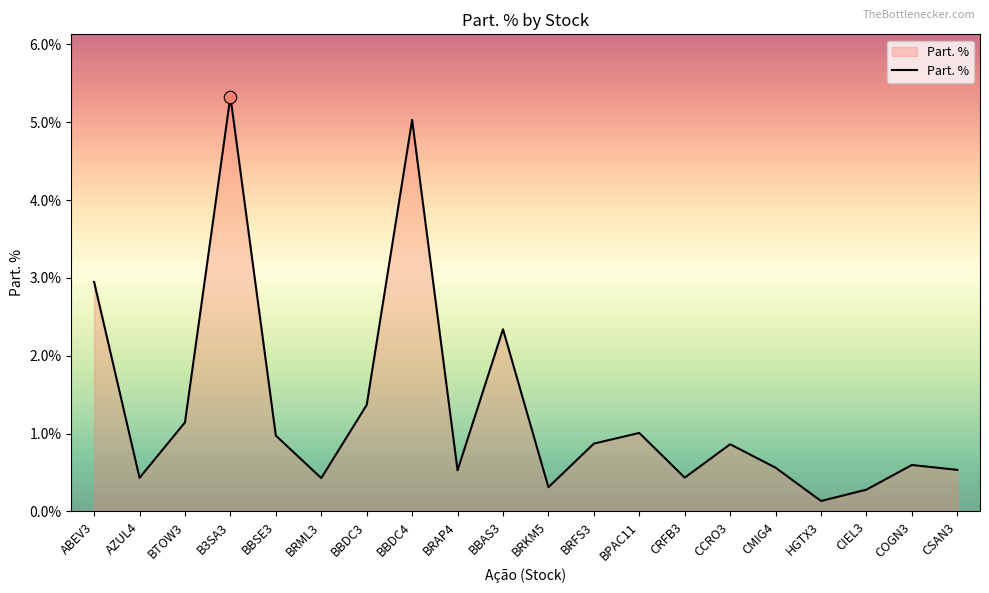

Which has a higher value, BBDC4 or BTOW3?

BBDC4